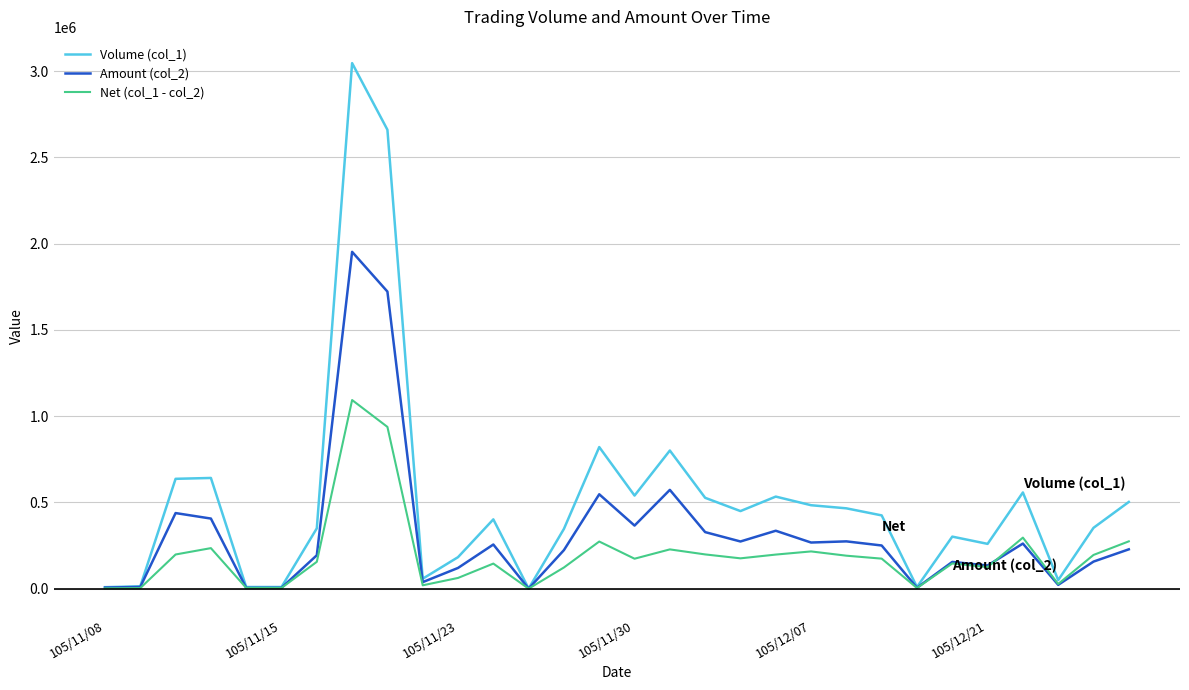

List the series in order of their overall mean, highest first.

Volume (col_1), Amount (col_2), Net (col_1 - col_2)